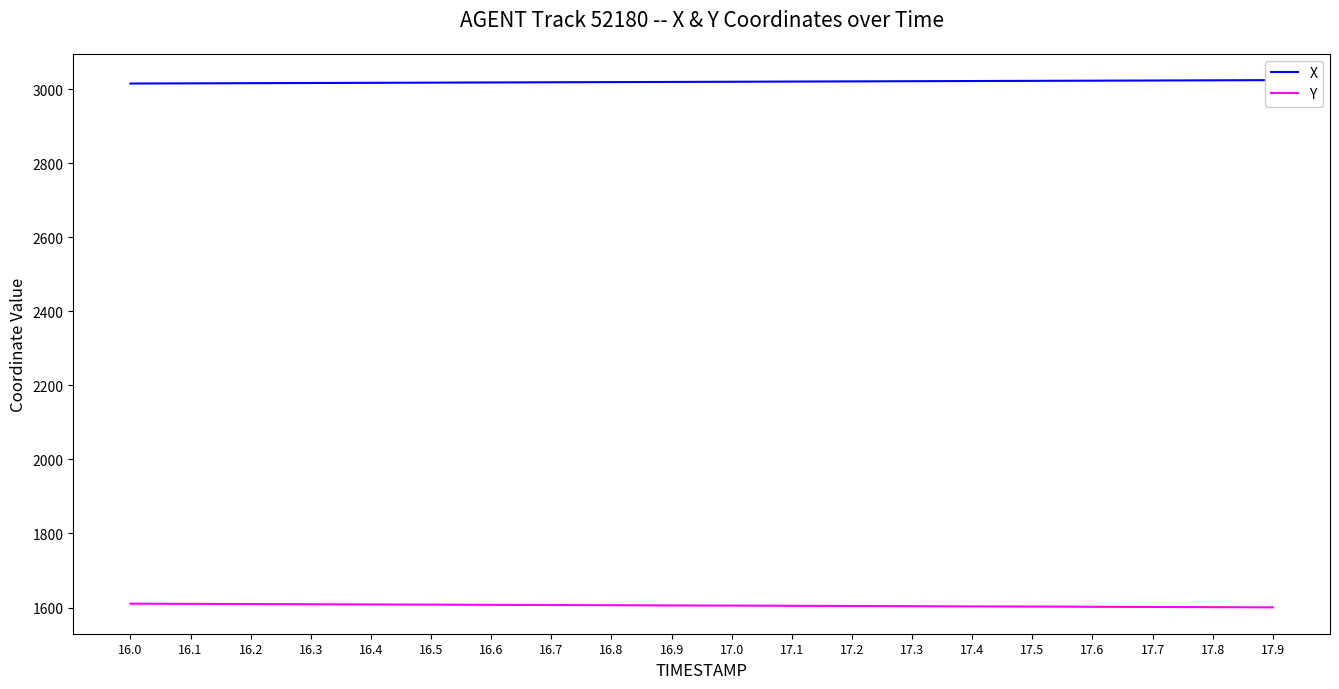

True or false: Y and X intersect in this chart.

False